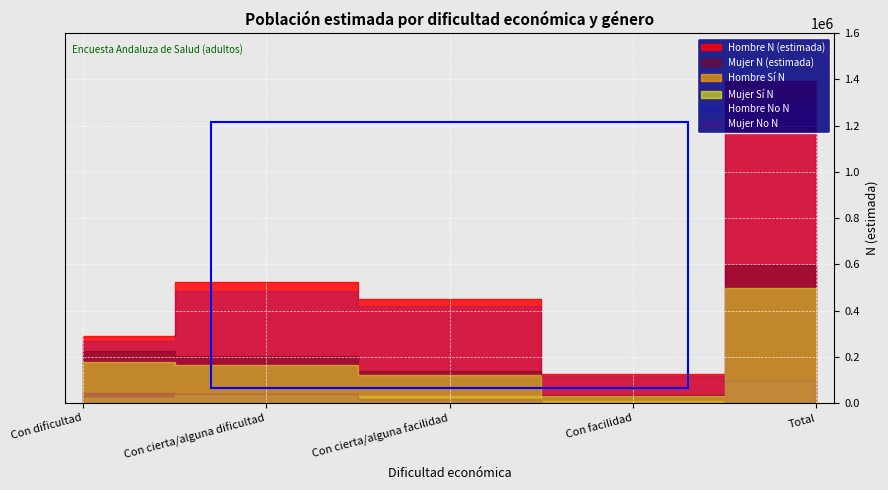

True or false: Mujer No N and Mujer Sí N cross at least once.

False